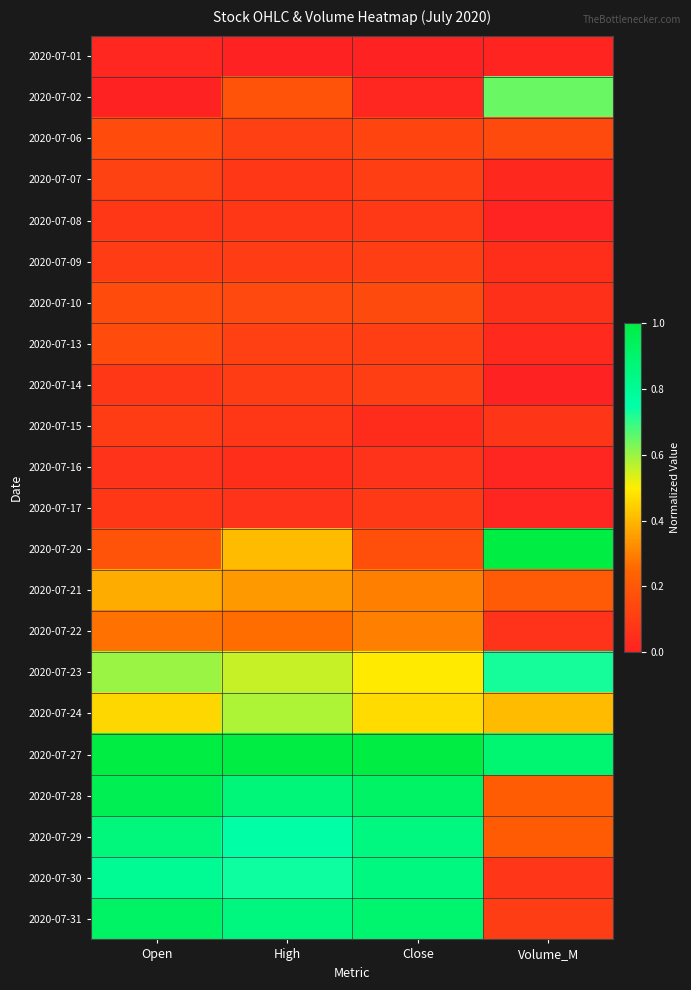

Reading left to right, extract all data points from this chart.

2020-07-01: Open=0.0	High=0.0	Close=0.0	Volume_M=0.0
2020-07-02: Open=0.0	High=0.2	Close=0.0	Volume_M=0.6
2020-07-06: Open=0.2	High=0.1	Close=0.1	Volume_M=0.1
2020-07-07: Open=0.1	High=0.1	Close=0.1	Volume_M=0.0
2020-07-08: Open=0.1	High=0.1	Close=0.1	Volume_M=0.0
2020-07-09: Open=0.1	High=0.1	Close=0.1	Volume_M=0.0
2020-07-10: Open=0.2	High=0.1	Close=0.1	Volume_M=0.1
2020-07-13: Open=0.2	High=0.1	Close=0.1	Volume_M=0.0
2020-07-14: Open=0.1	High=0.1	Close=0.1	Volume_M=0.0
2020-07-15: Open=0.1	High=0.1	Close=0.0	Volume_M=0.1
2020-07-16: Open=0.1	High=0.0	Close=0.1	Volume_M=0.0
2020-07-17: Open=0.1	High=0.1	Close=0.1	Volume_M=0.0
2020-07-20: Open=0.2	High=0.4	Close=0.2	Volume_M=1.0
2020-07-21: Open=0.4	High=0.3	Close=0.3	Volume_M=0.2
2020-07-22: Open=0.3	High=0.3	Close=0.3	Volume_M=0.1
2020-07-23: Open=0.6	High=0.6	Close=0.5	Volume_M=0.7
2020-07-24: Open=0.5	High=0.6	Close=0.5	Volume_M=0.4
2020-07-27: Open=1.0	High=1.0	Close=1.0	Volume_M=0.9
2020-07-28: Open=1.0	High=0.9	Close=0.9	Volume_M=0.2
2020-07-29: Open=0.9	High=0.8	Close=0.9	Volume_M=0.2
2020-07-30: Open=0.8	High=0.7	Close=0.9	Volume_M=0.1
2020-07-31: Open=0.9	High=0.9	Close=0.9	Volume_M=0.1